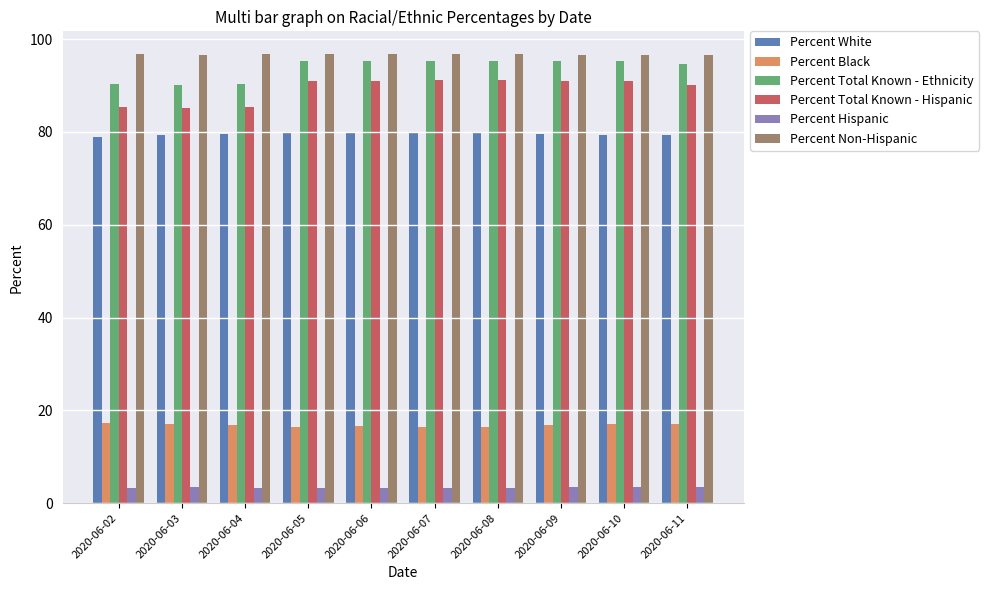

What is the total value across all series at 2020-06-11?

380.9